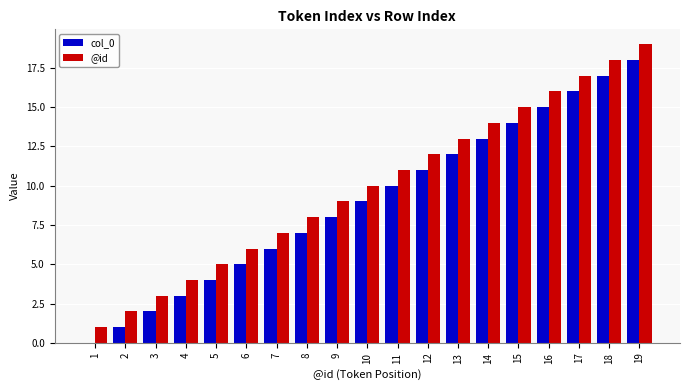

The value of col_0 at 1 is -7. True or false?

False